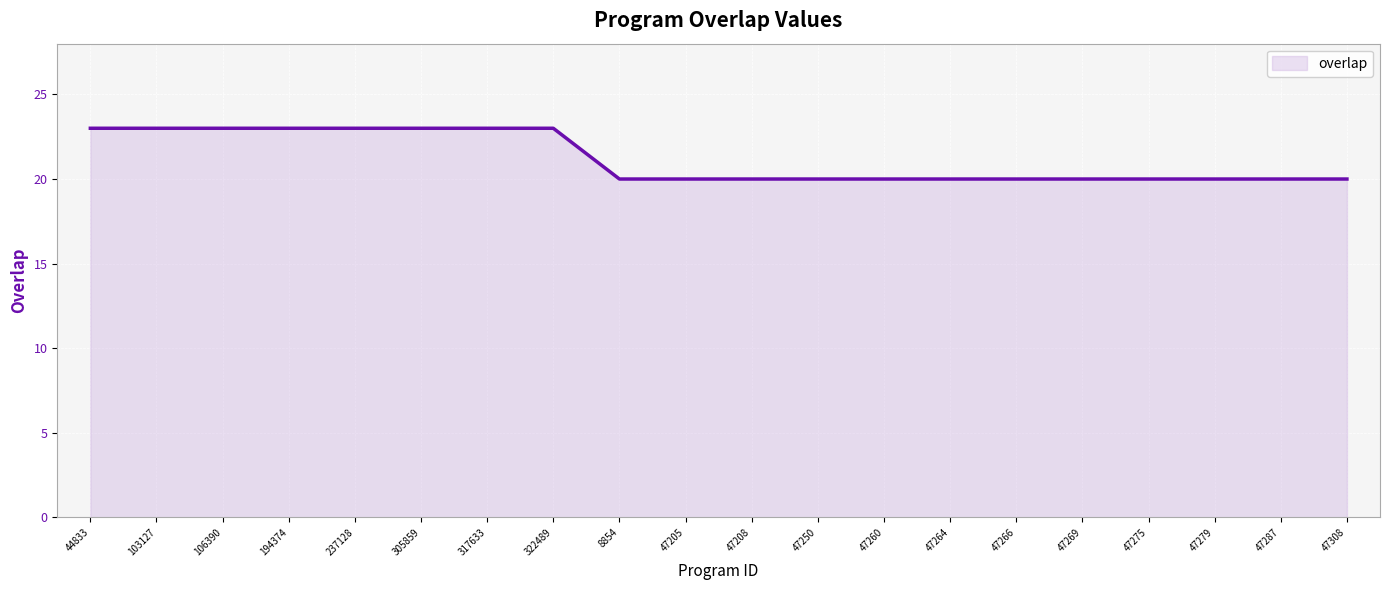

Reading left to right, what are all the values shown in this chart?

23	23	23	23	23	23	23	23	20	20	20	20	20	20	20	20	20	20	20	20